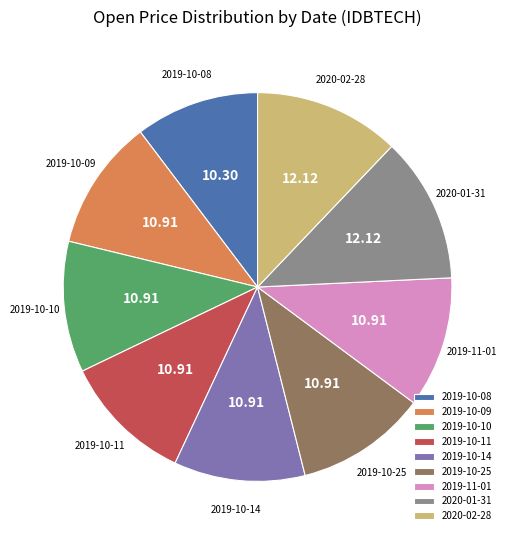

Does 2019-10-14 represent more than half of the total?

No